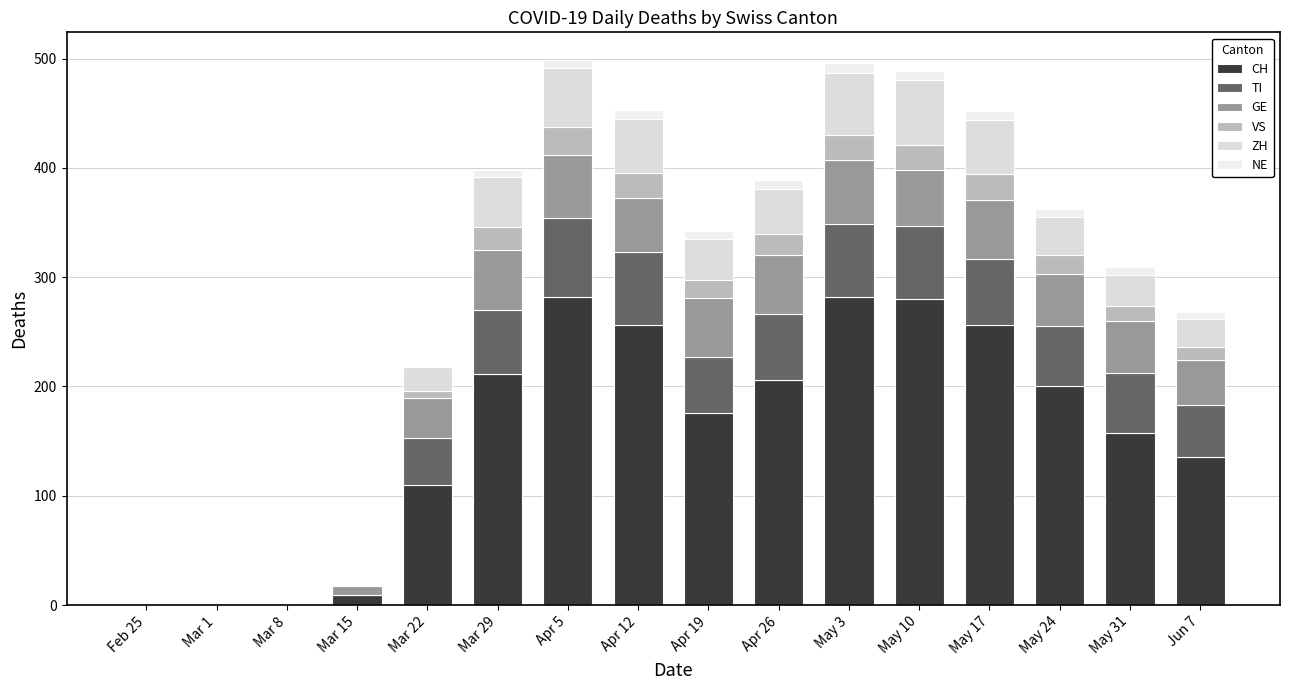

How many distinct data groups are displayed?

6